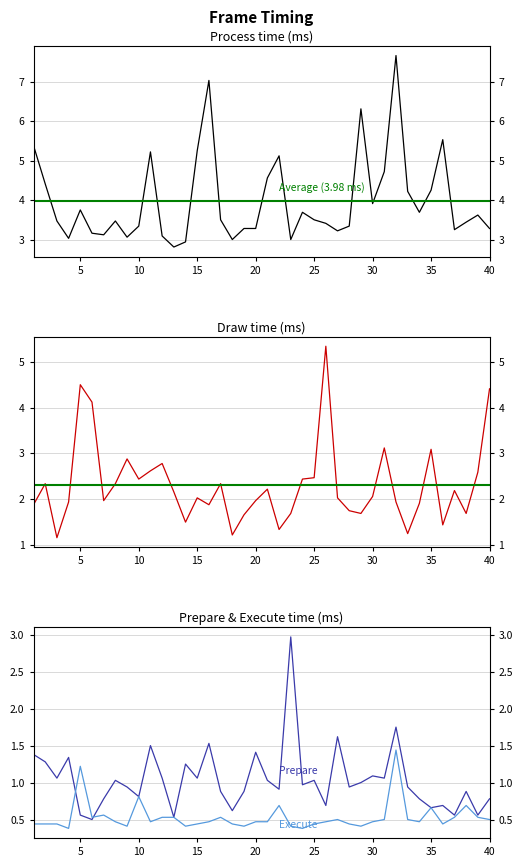

Is it true that Prepare equals 0.1 at 38?

False